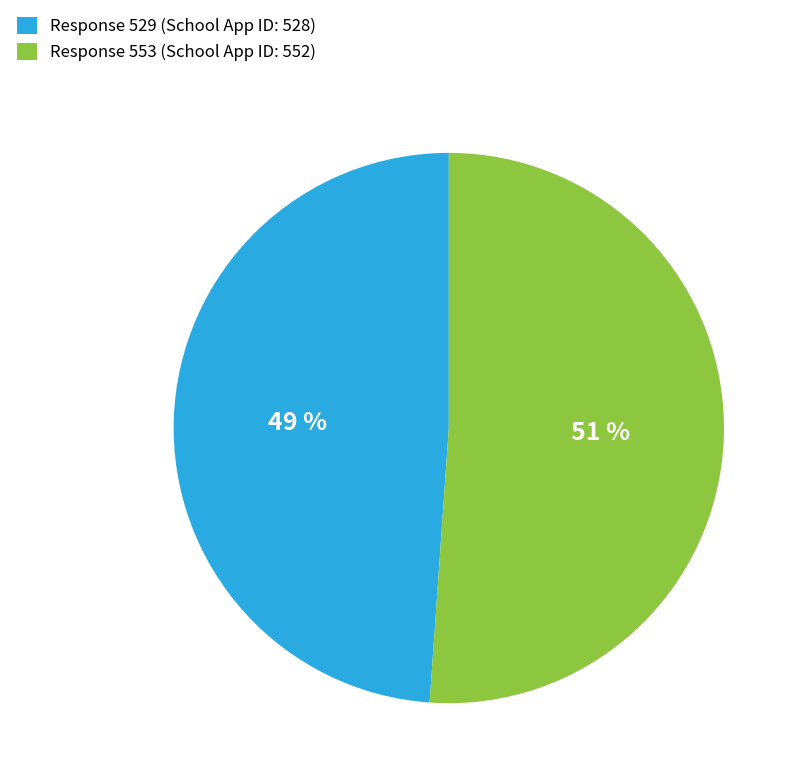

Which slice is the smallest?

Response 529 (School App ID: 528)